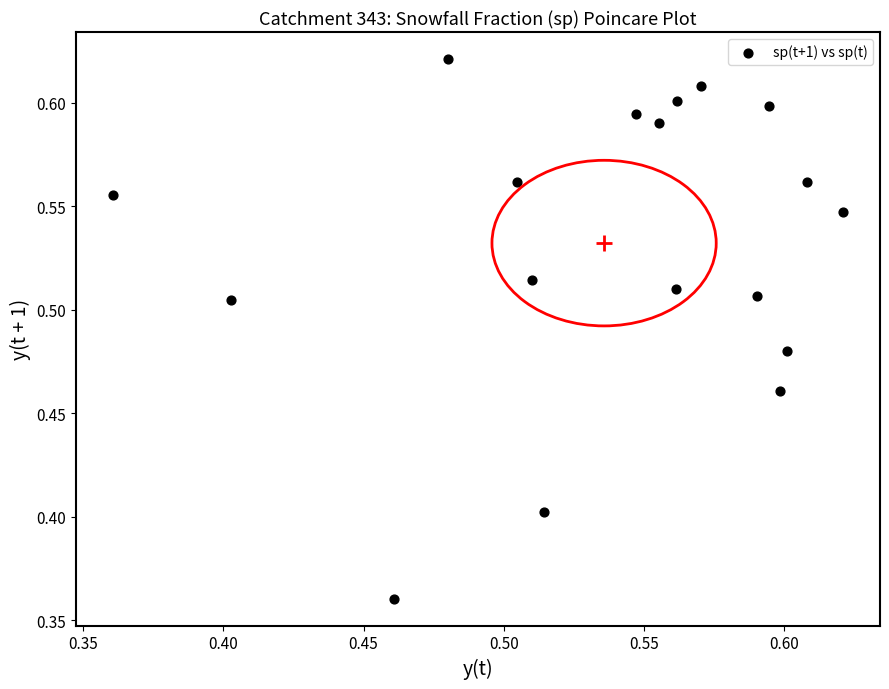

What is the range of Y values (max minus min)?

0.3